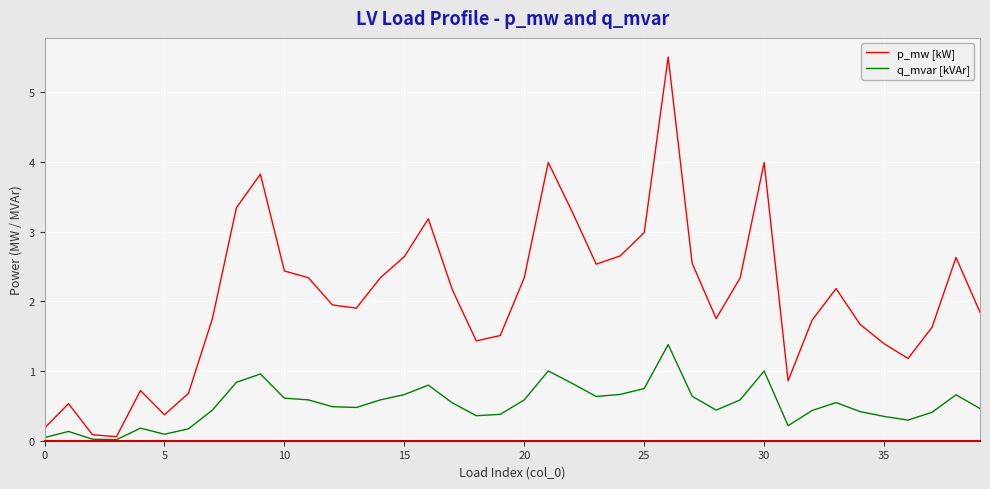

Which series has the largest total across all categories?

p_mw [kW]